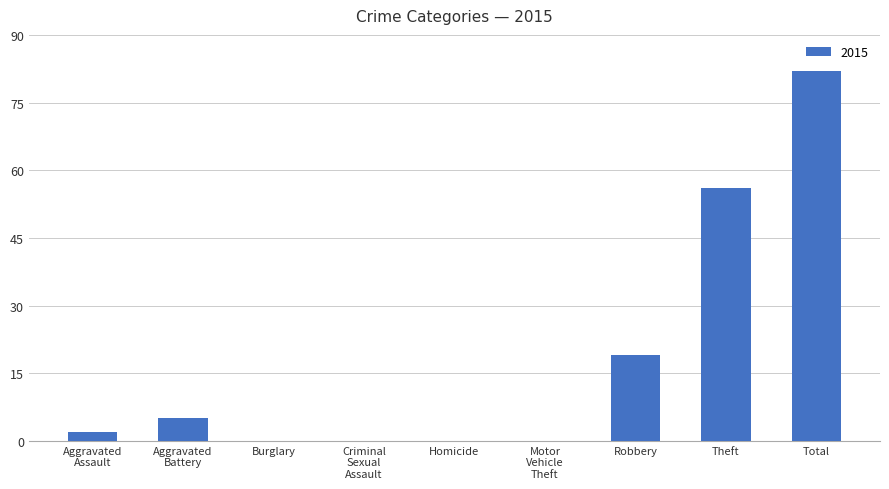

Where is the data nearest to the value 41?

Theft